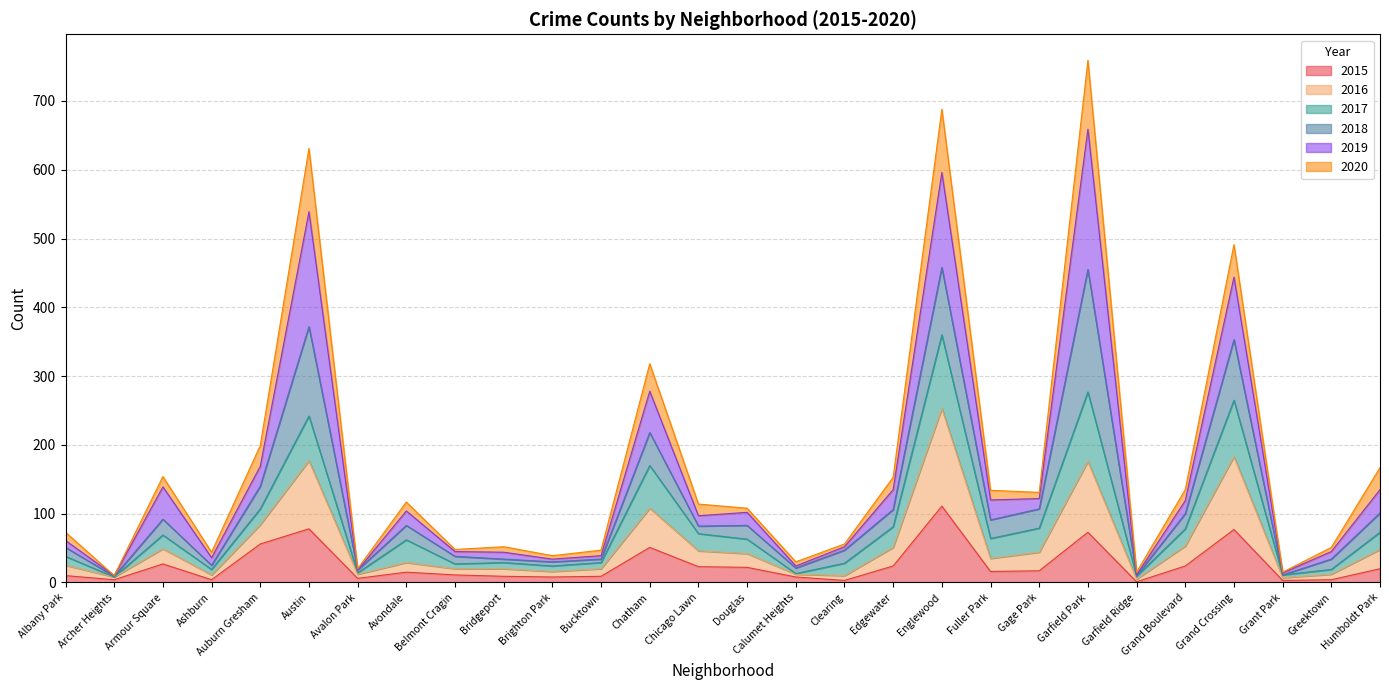

What is the minimum value shown in the chart?

1